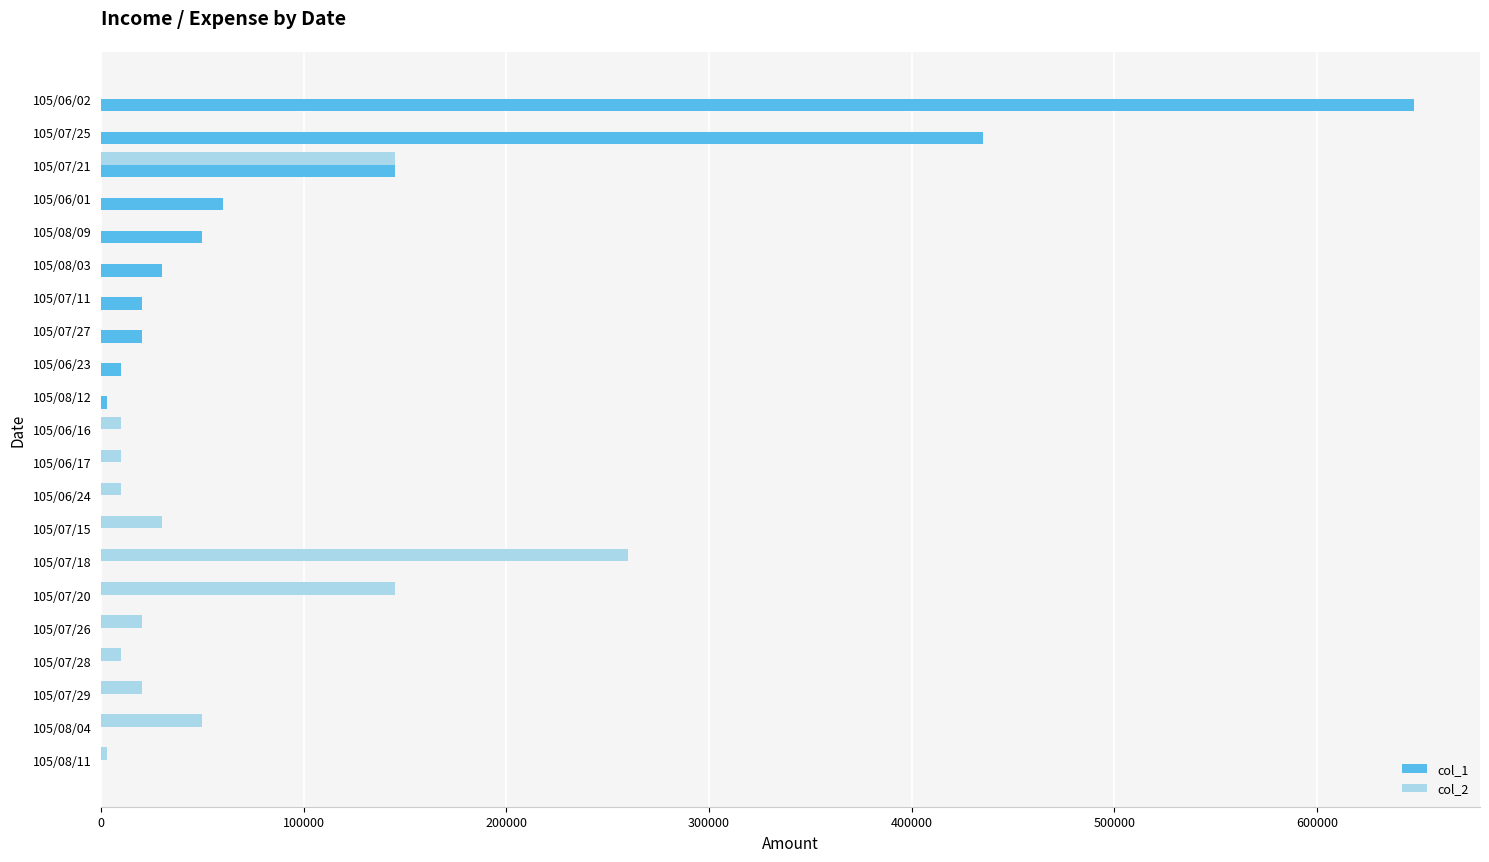

How many values in the col_1 series exceed 0?

10